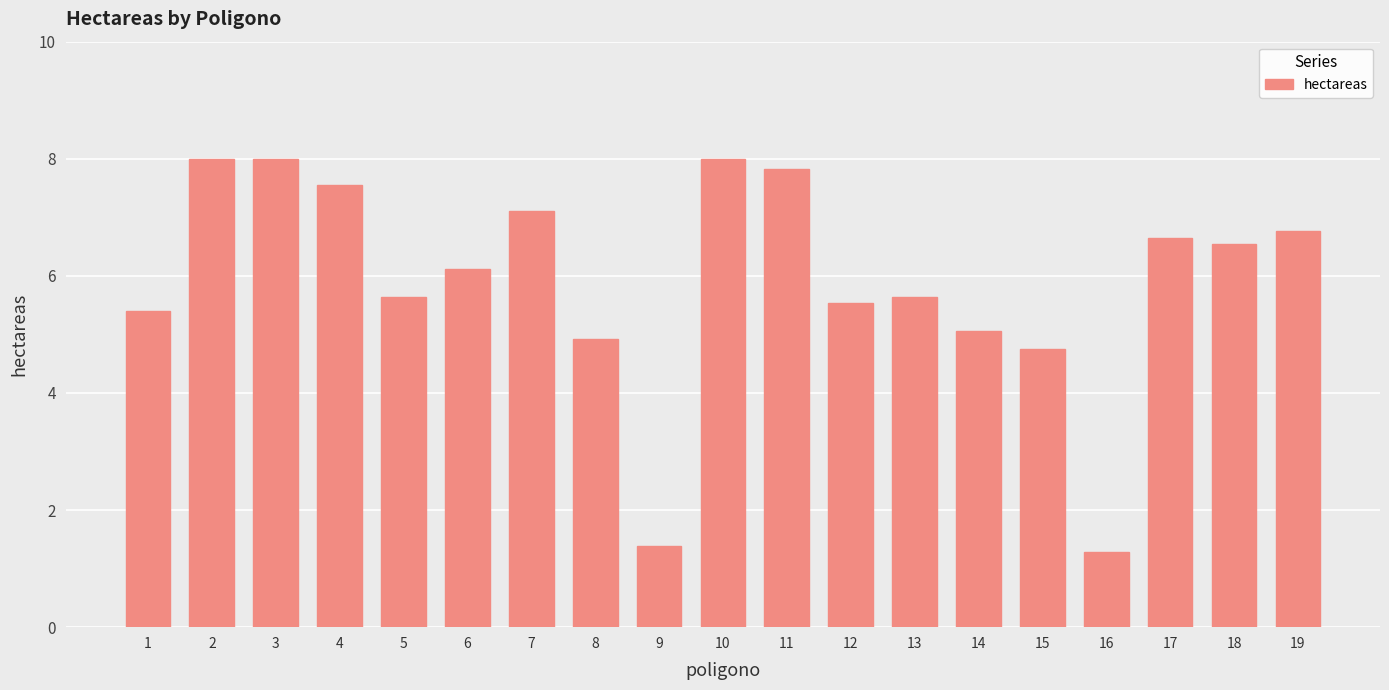

What is the minimum value shown in the chart?

1.3